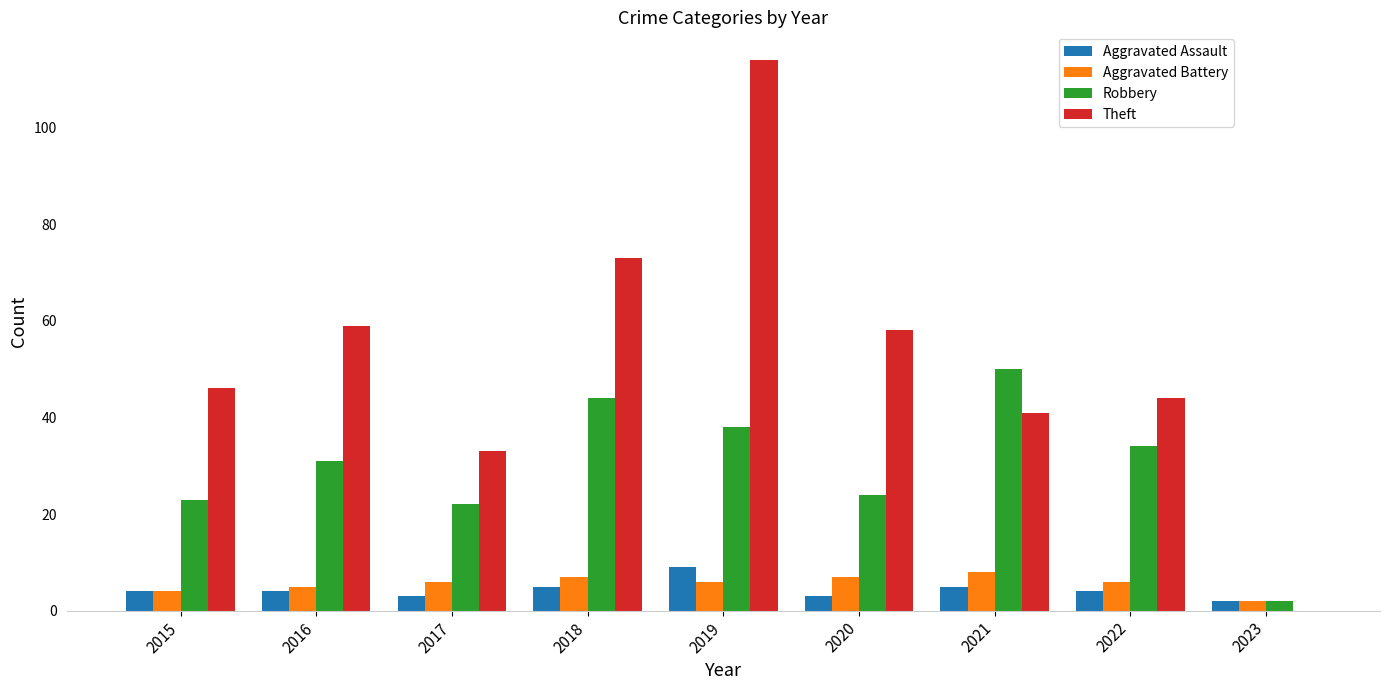

Is it true that Aggravated Assault equals 4 at 2015?

True